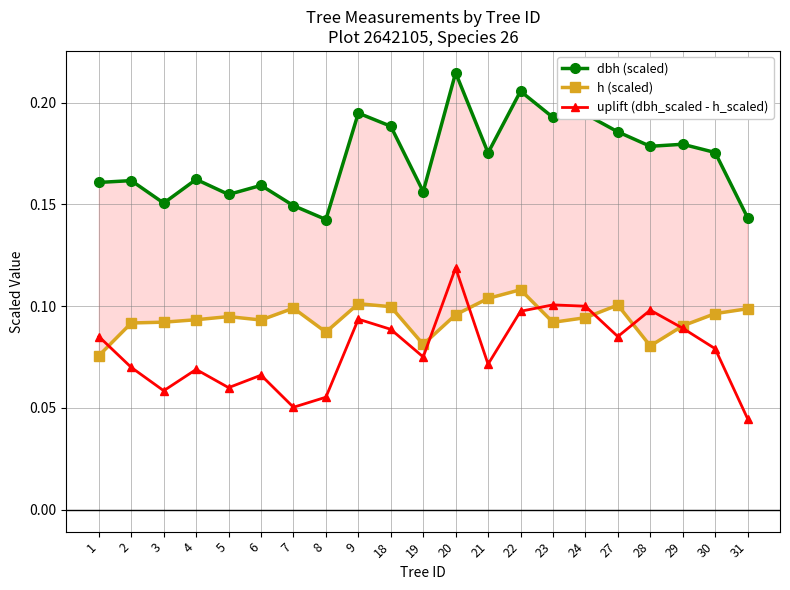

Which series ends up on top after the final intersection of uplift (dbh_scaled - h_scaled) and h (scaled)?

h (scaled)